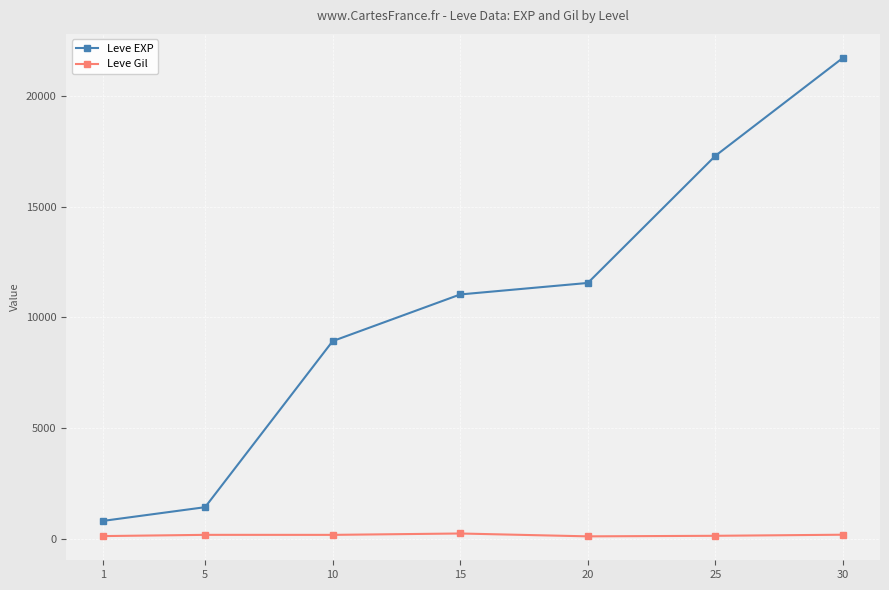

At how many categories does at least one series exceed 2319?

5